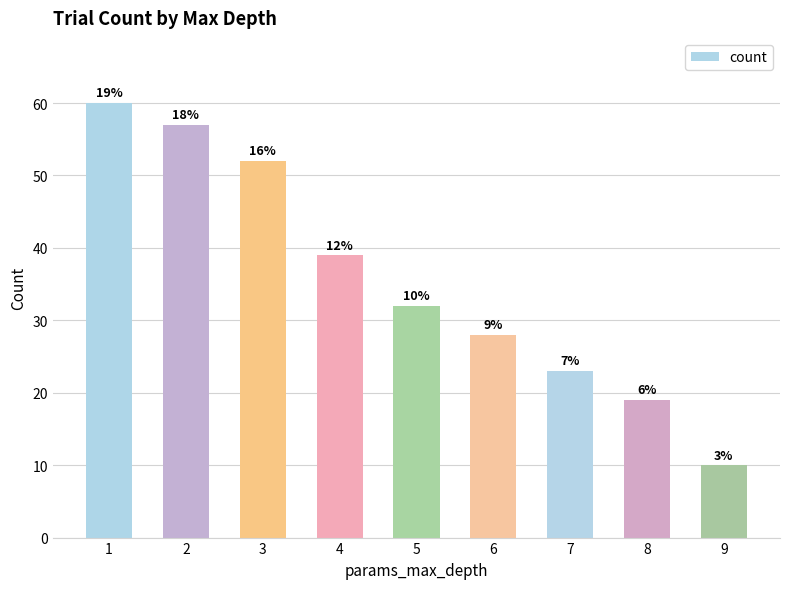

What is the difference between the second highest and second lowest values?

38